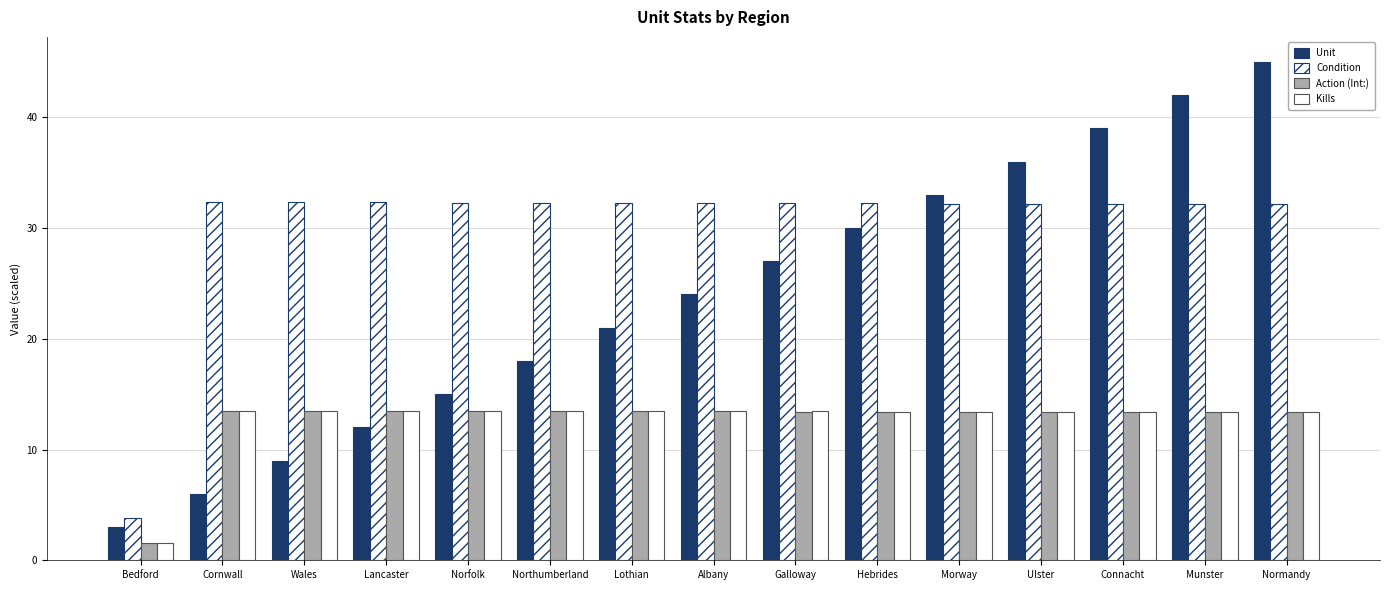

How many categories are shown in the chart?

15